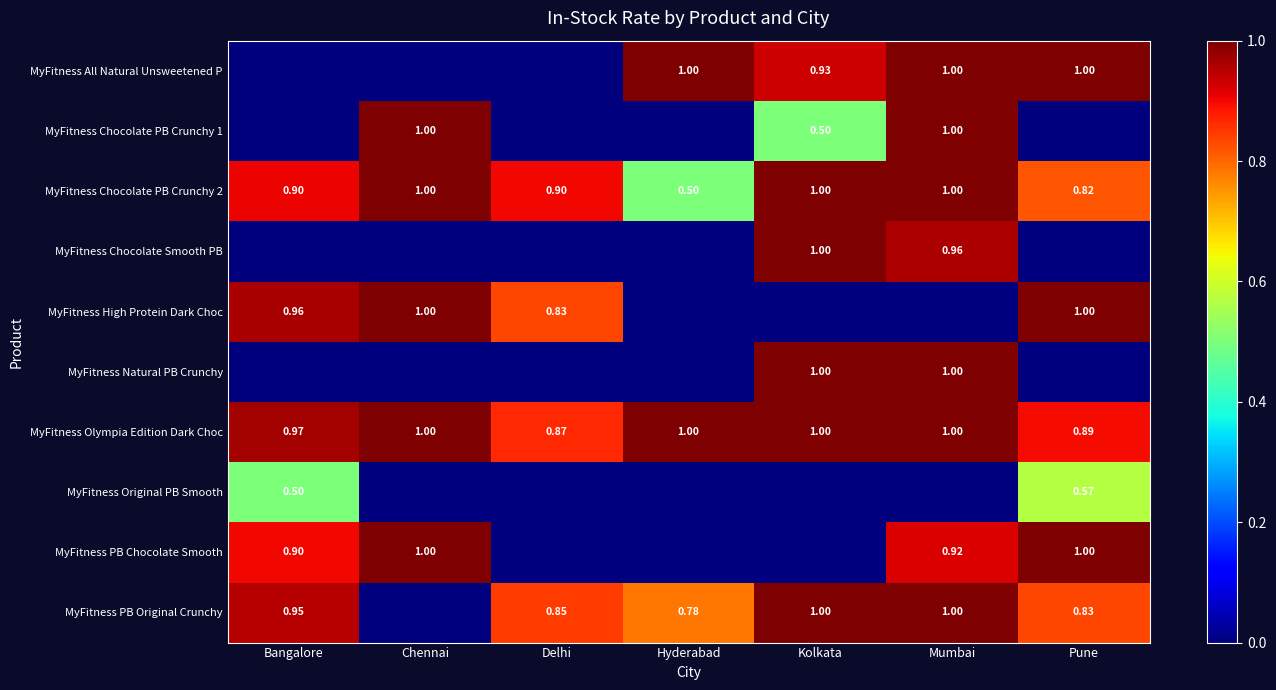

How many values in the MyFitness All Natural Unsweetened P series exceed 0?

4